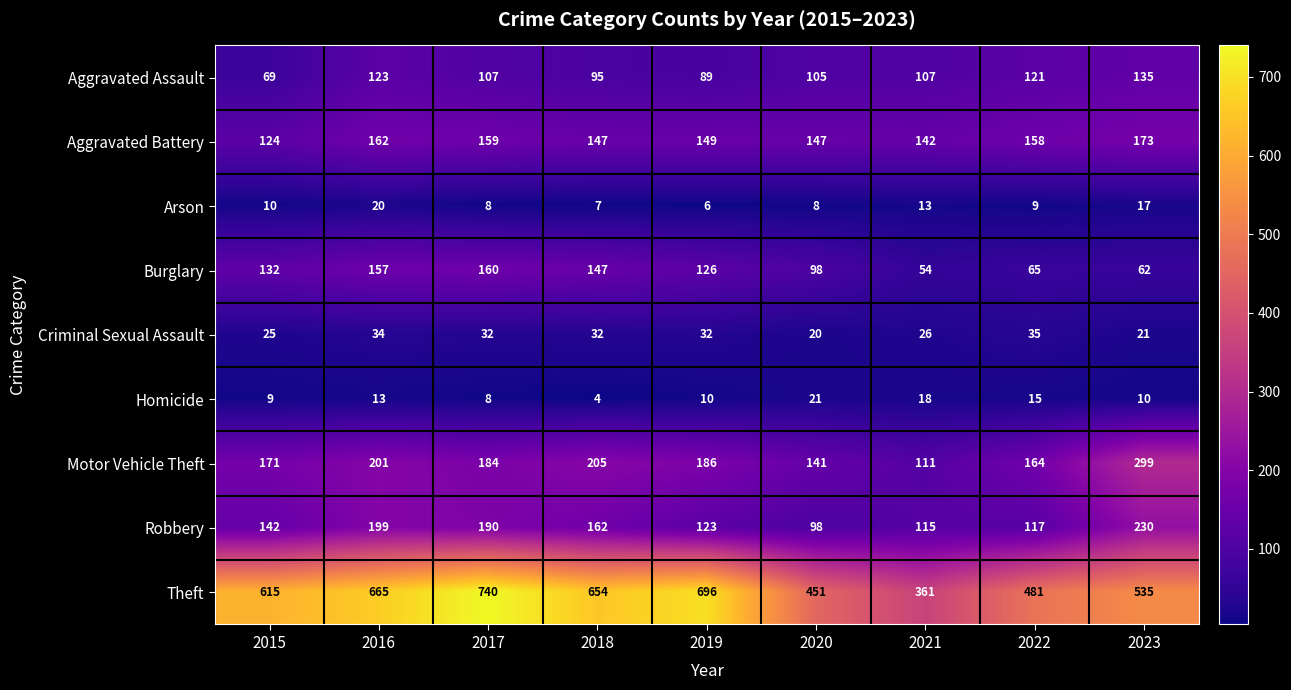

At how many categories does at least one series exceed 179?

9